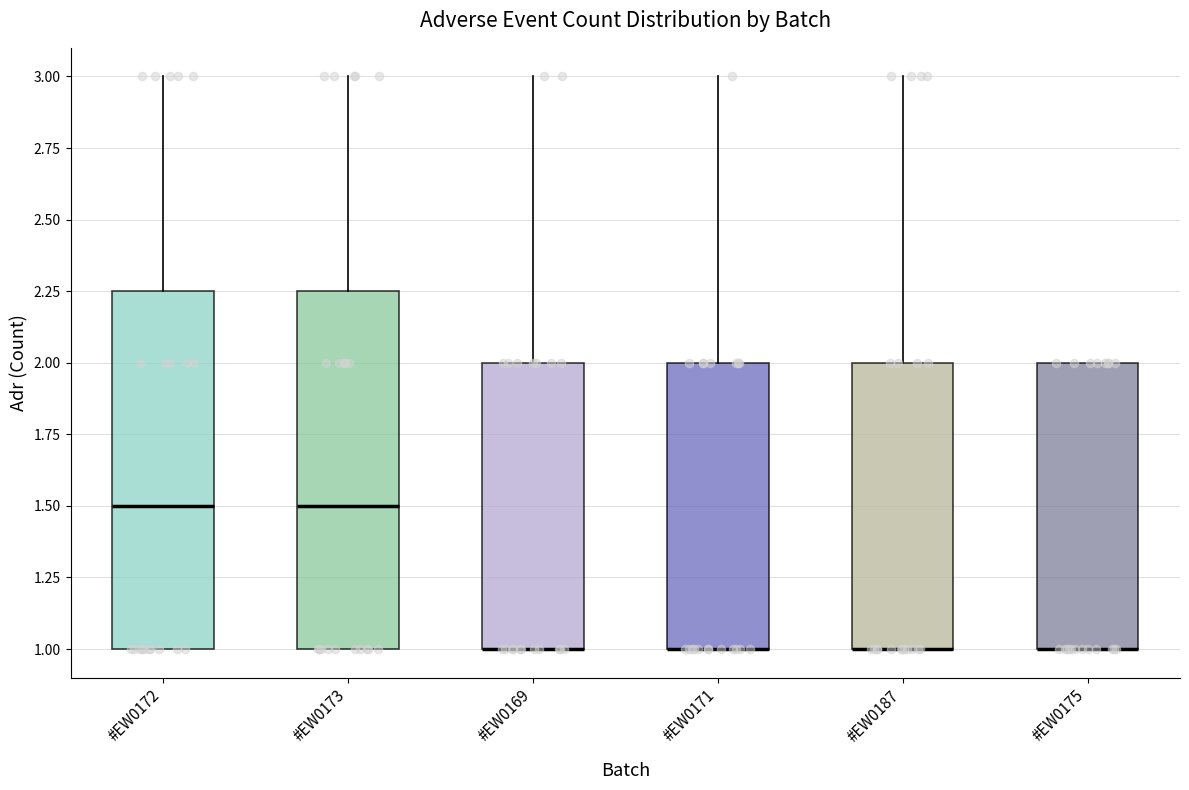

Reading left to right, read every box against the y-axis: the position of its median line, the range the box covers, and the ends of its whiskers. The values are not printed on the chart, so give them approximately, as read against the axis.

#EW0172: median 1.50, box 1.00 to 2.25, whiskers 1.00 to 3.00
#EW0173: median 1.50, box 1.00 to 2.25, whiskers 1.00 to 3.00
#EW0169: median 1.00 (drawn on the box's lower edge), box 1.00 to 2.00, whiskers 1.00 to 3.00
#EW0171: median 1.00 (drawn on the box's lower edge), box 1.00 to 2.00, whiskers 1.00 to 3.00
#EW0187: median 1.00 (drawn on the box's lower edge), box 1.00 to 2.00, whiskers 1.00 to 3.00
#EW0175: median 1.00 (drawn on the box's lower edge), box 1.00 to 2.00, whiskers 1.00 to 2.00